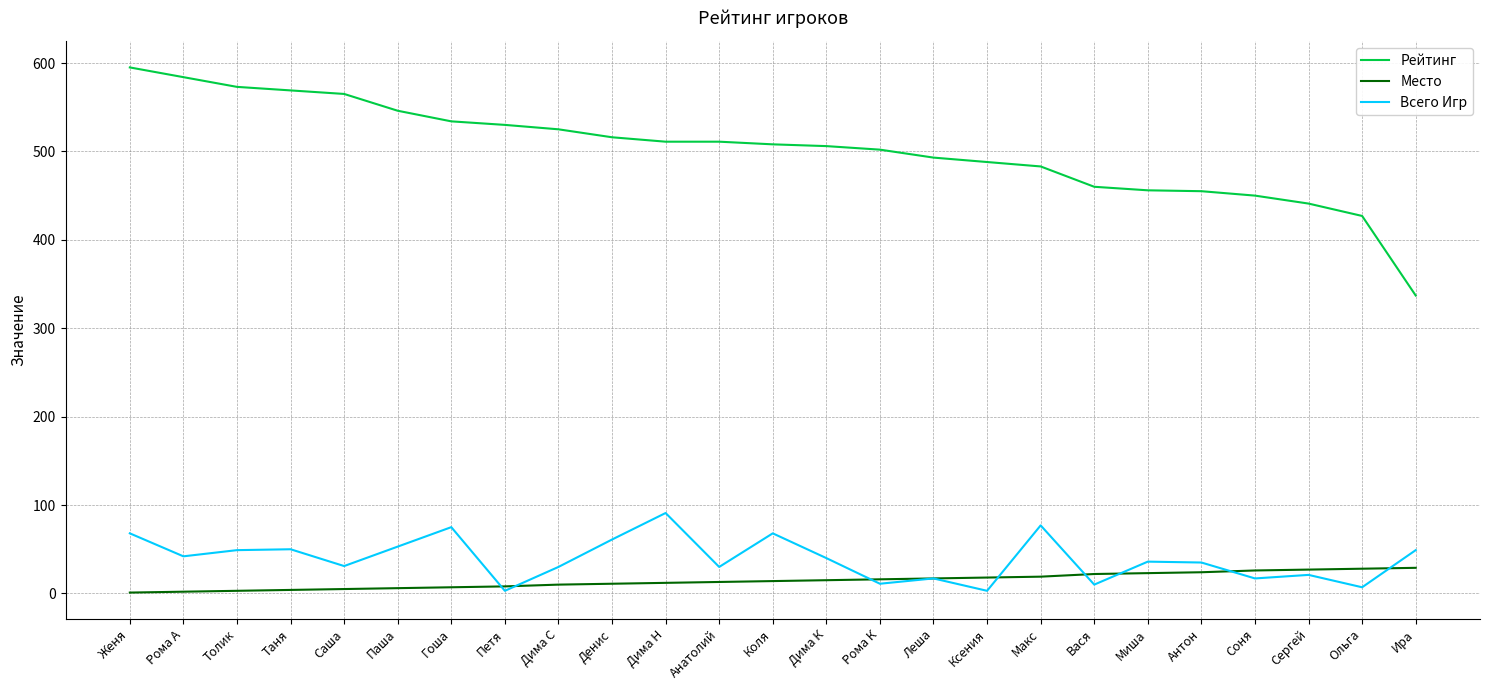

At which label does Всего Игр first exceed 36?

Женя